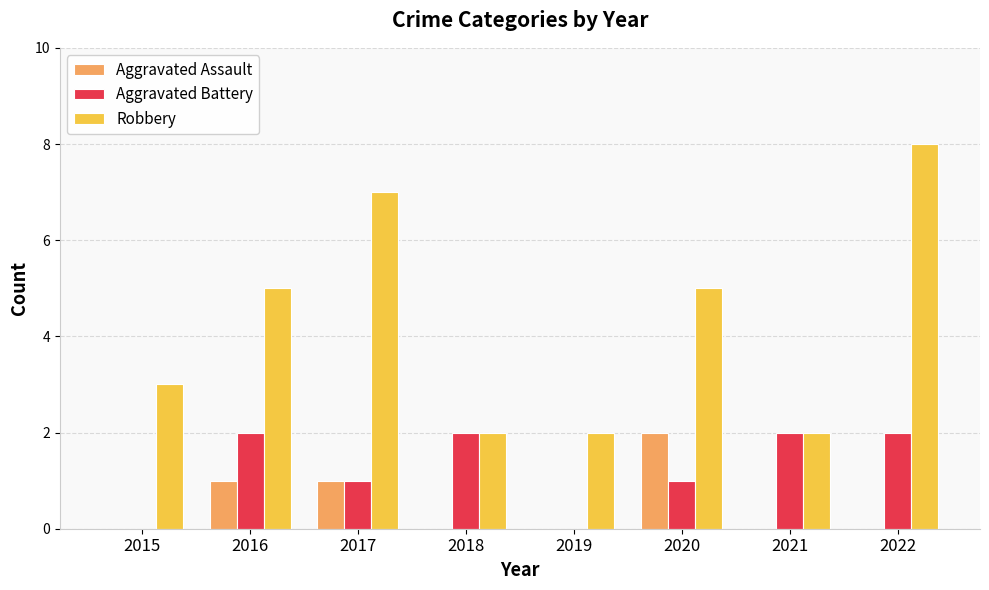

At which category is the sum across all series the highest?

2022